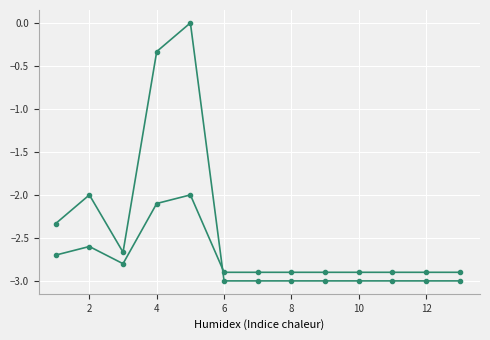

How many lines are shown in the chart?

2